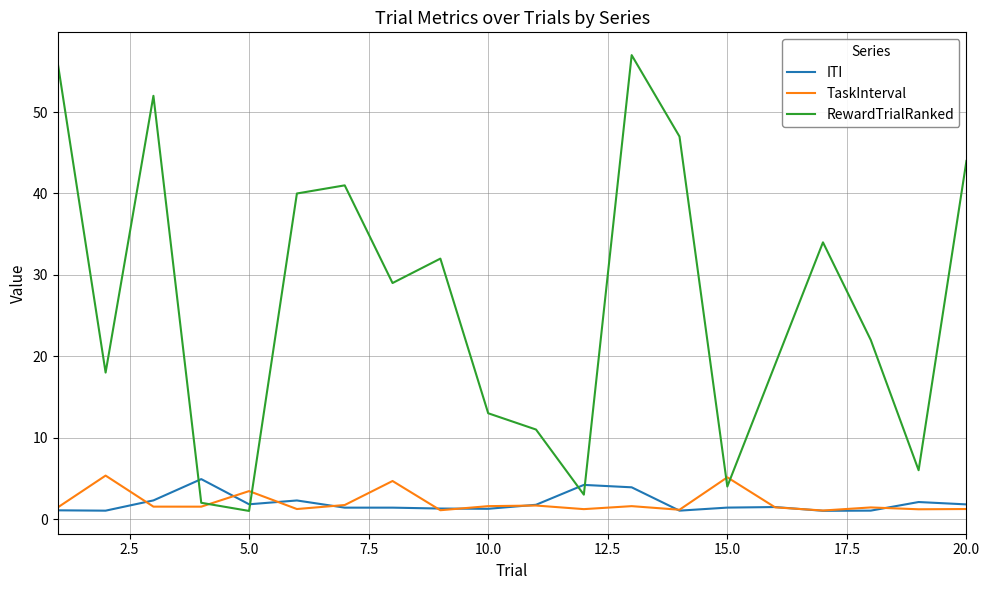

True or false: RewardTrialRanked and ITI intersect in this chart.

True